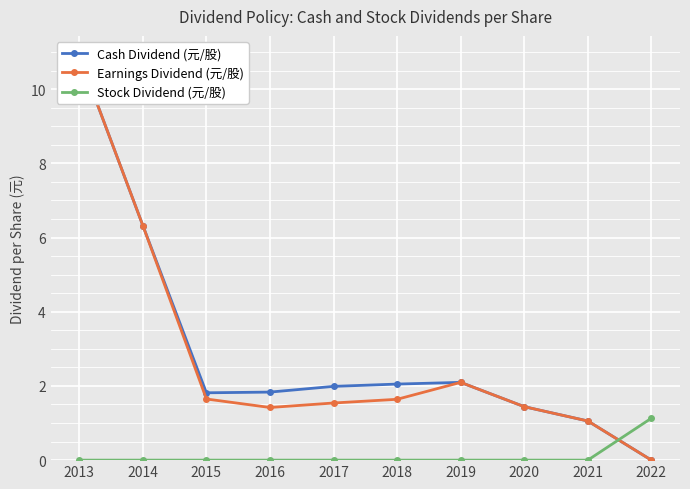

True or false: Stock Dividend (元/股) and Cash Dividend (元/股) intersect in this chart.

True